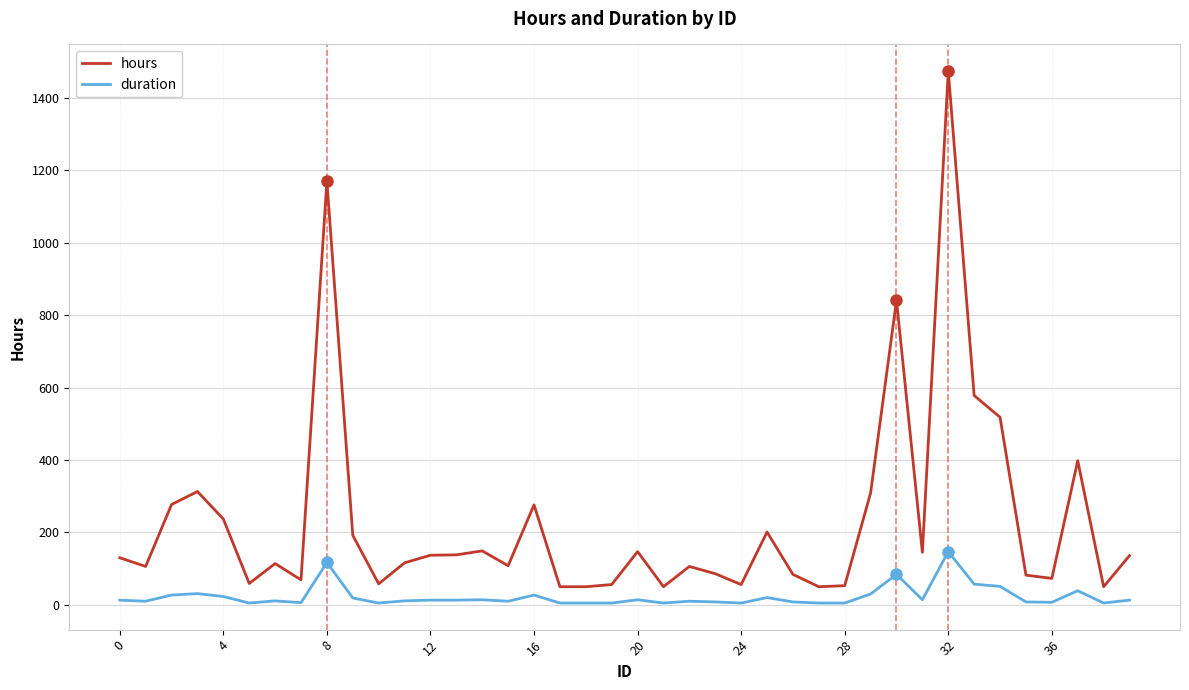

What is the lowest value of the hours series?

50